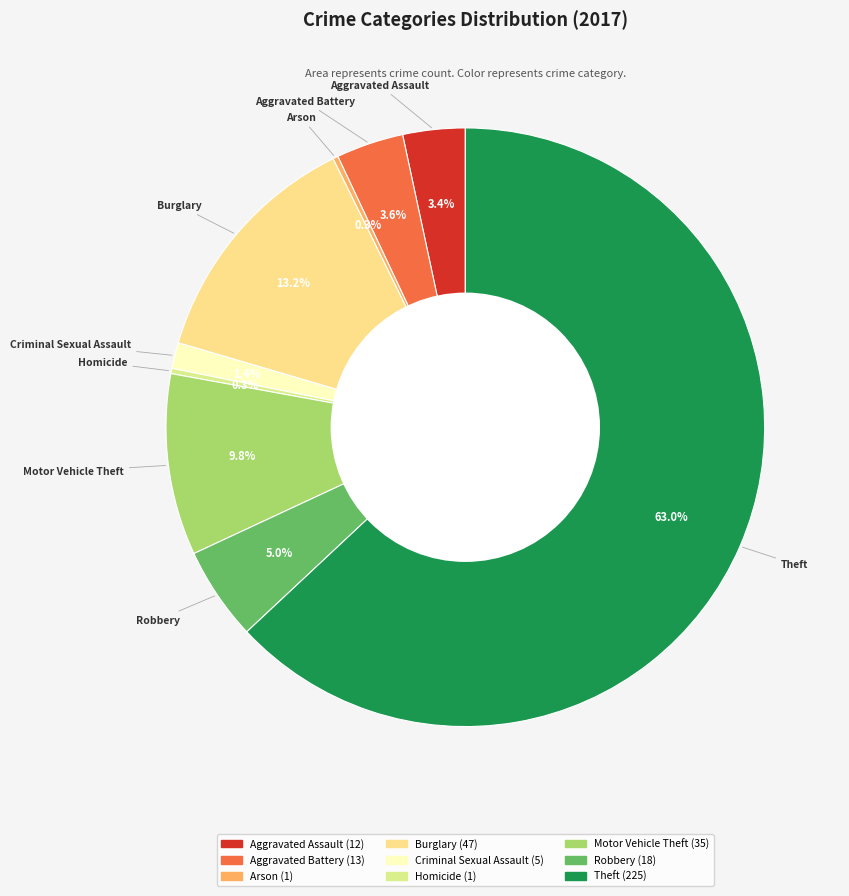

Do Theft and Aggravated Battery together represent more than half of the pie?

Yes